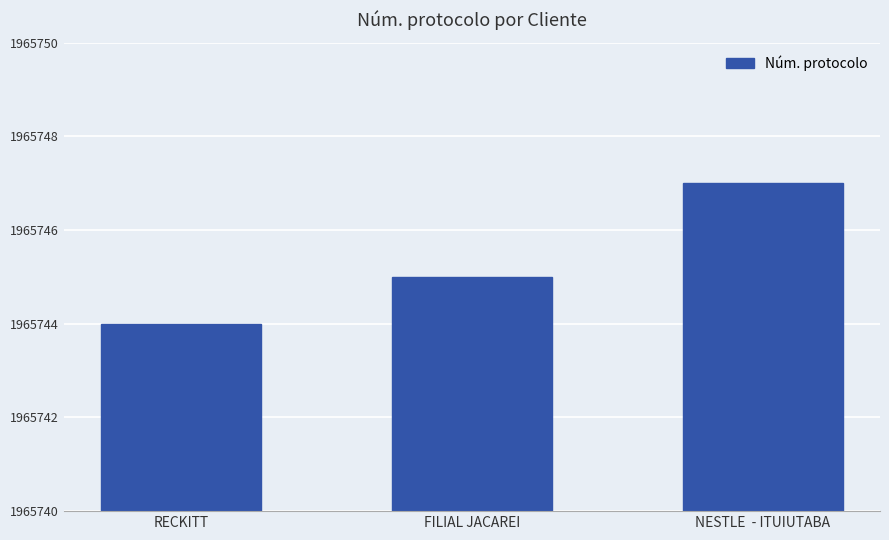

Reading left to right, extract all data points from this chart.

1965744	1965745	1965747